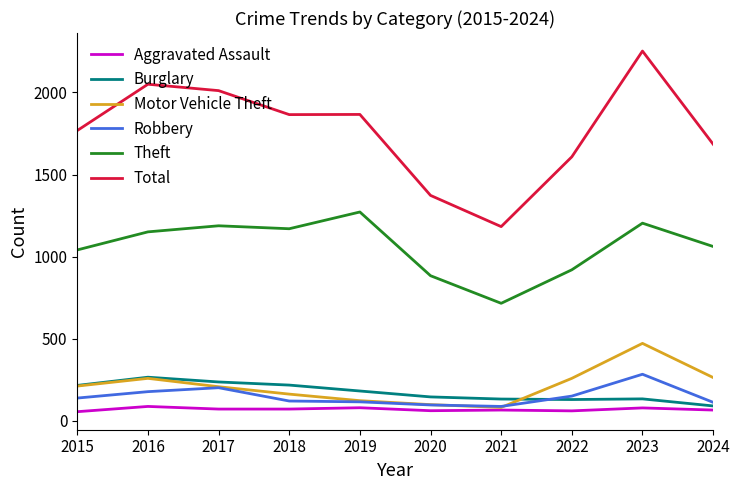

At which category is the sum across all series the highest?

2023